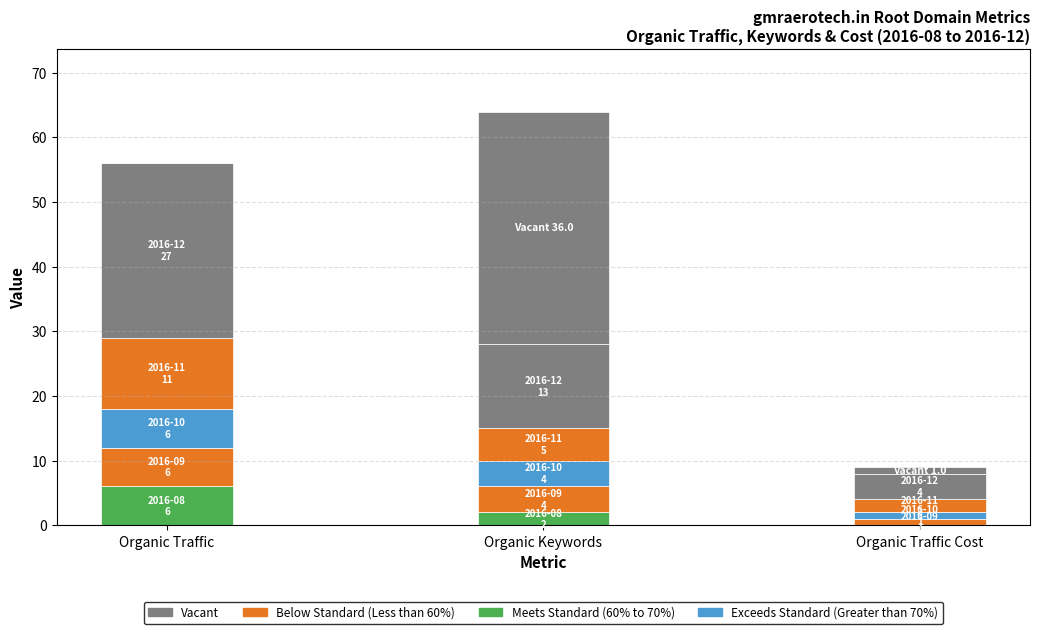

How many categories are shown in the chart?

3